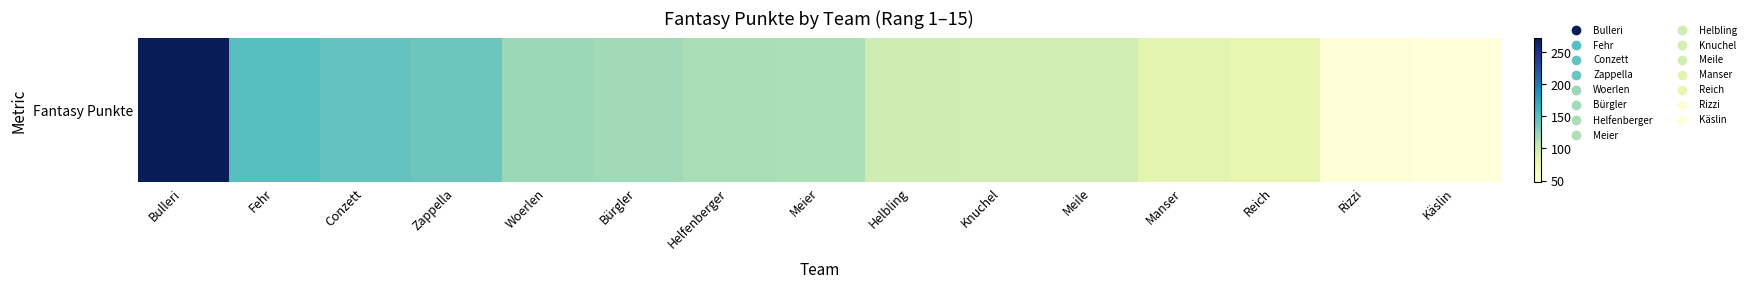

List the labels in order of value, largest first.

Bulleri, Fehr, Conzett, Zappella, Woerlen, Bürgler, Helfenberger, Meier, Helbling, Knuchel, Meile, Manser, Reich, Rizzi, Käslin